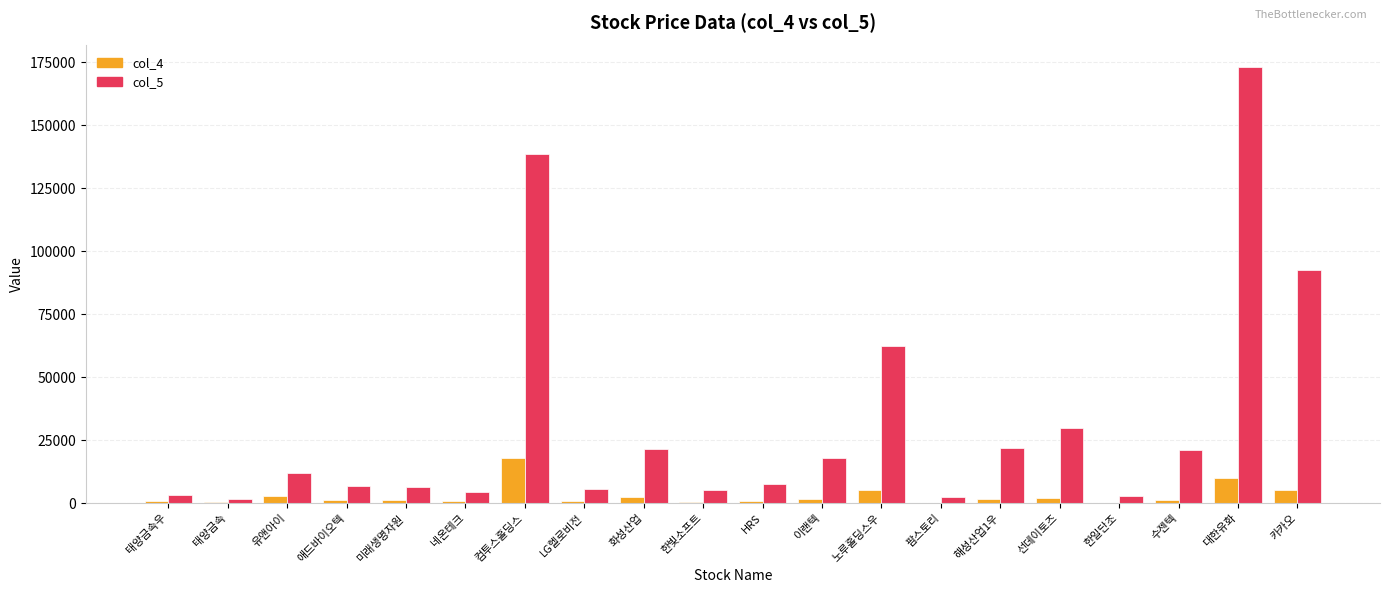

Between 한빛소프트 and 선데이토즈, which series saw the biggest shift?

col_5